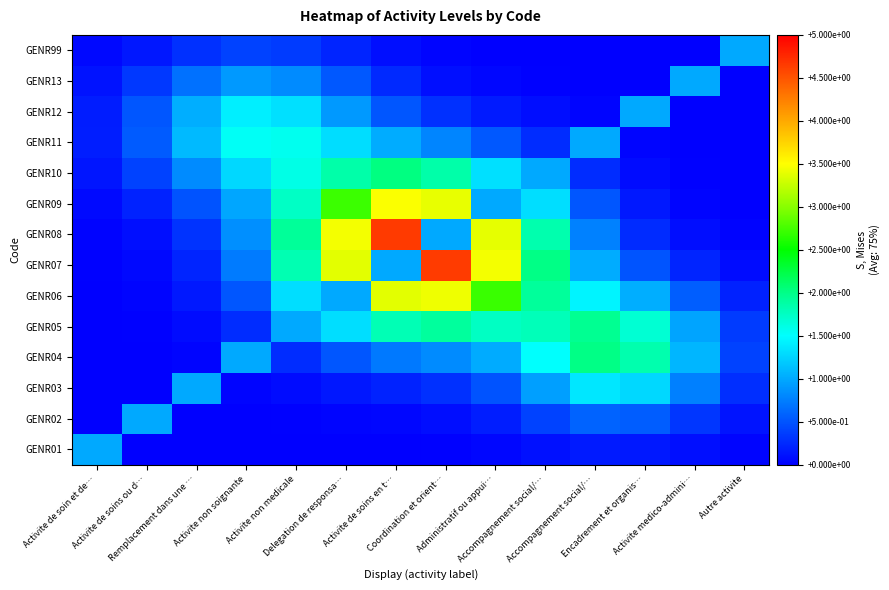

What is the total value across all series at Activite medico-admini…?

5.1